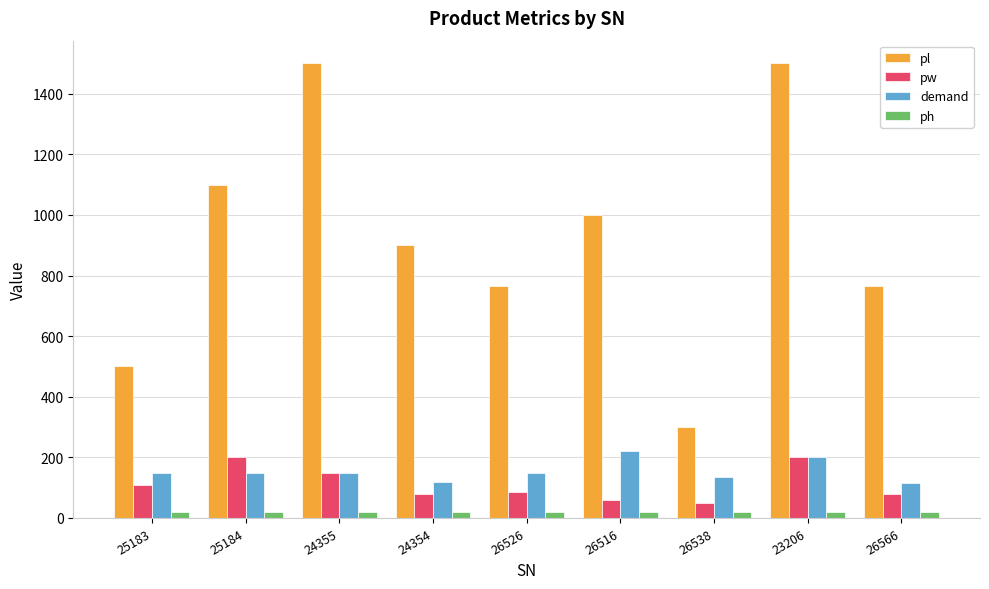

At which label does pl reach its minimum?

26538